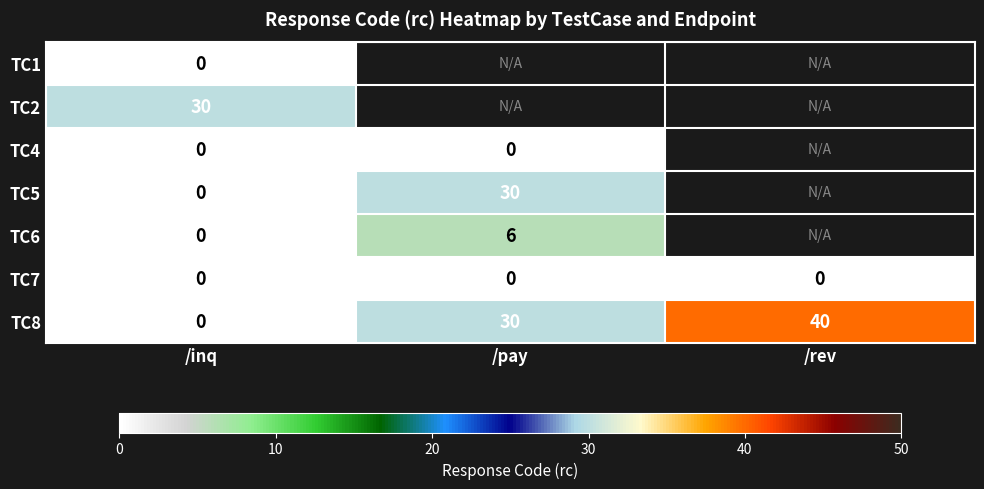

Read the TC8 value at /rev, to the nearest 5.

40